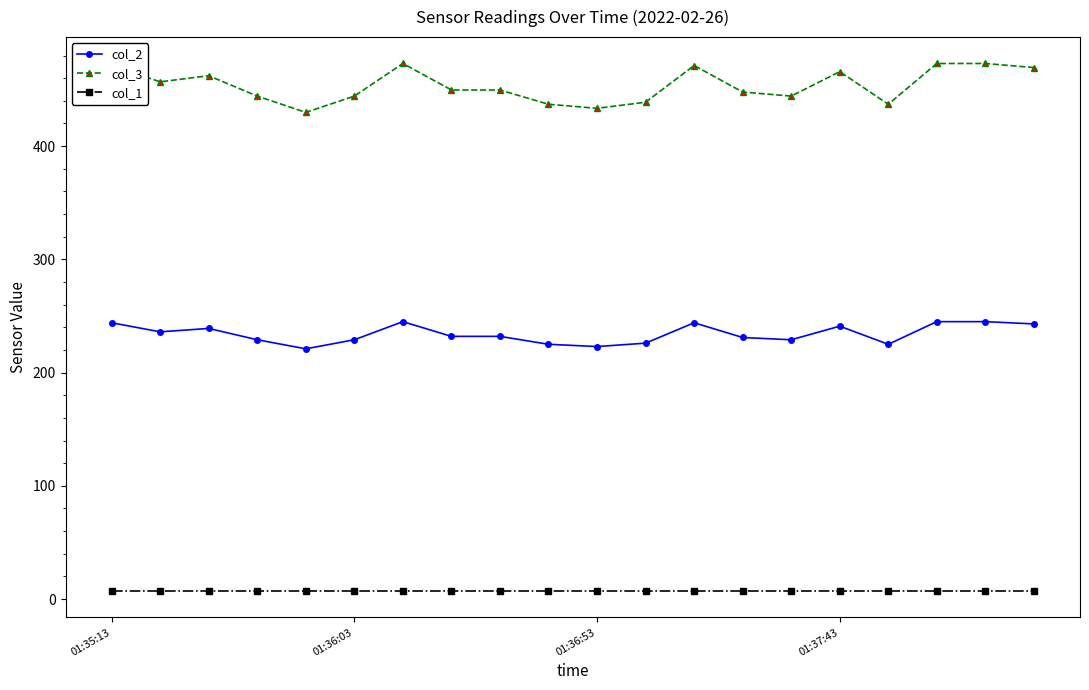

What are all the series names shown in the legend?

col_2, col_3, col_1